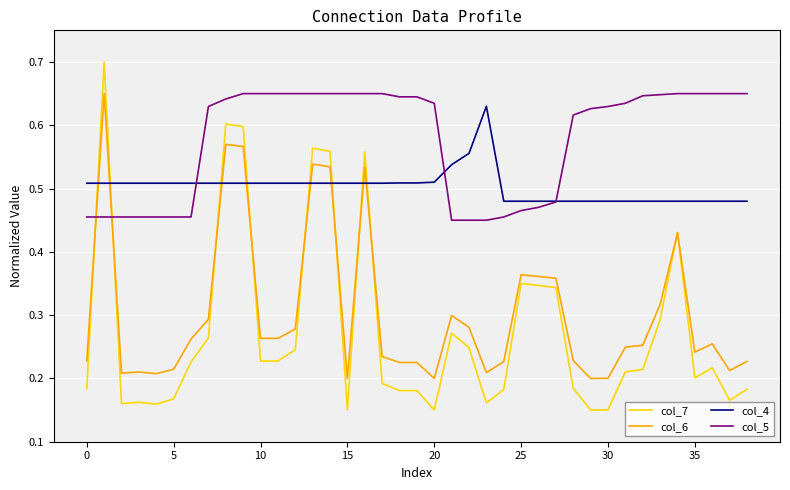

True or false: col_4 and col_7 cross at least once.

True